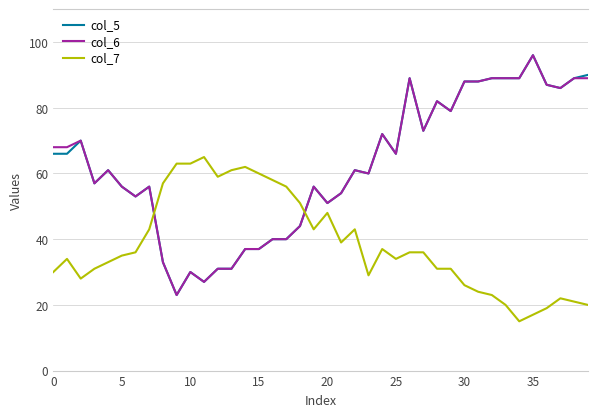

What is the maximum value shown in the chart?

96